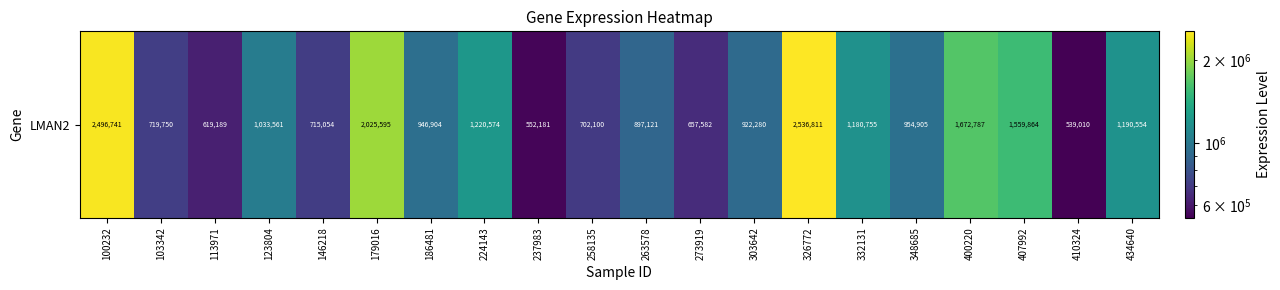

How many values exceed 954905?

9